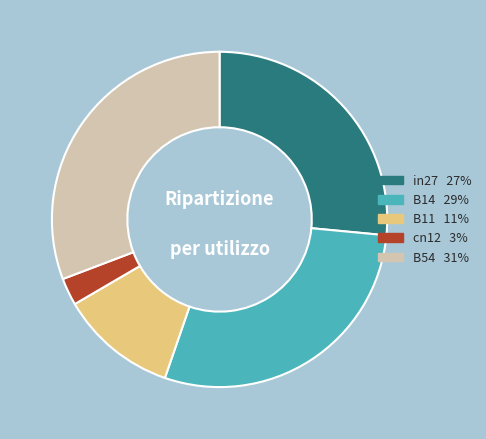

Which has a higher value, B11 11% or cn12 3%?

B11 11%